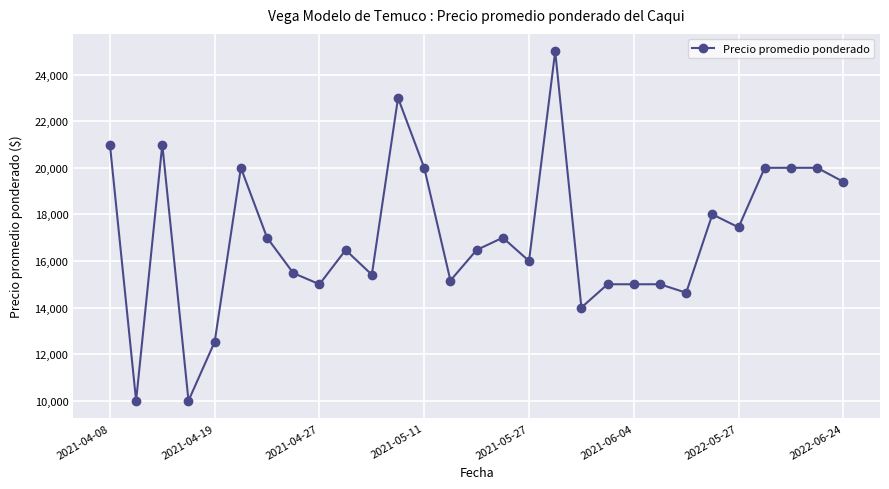

What is the average value?

17069